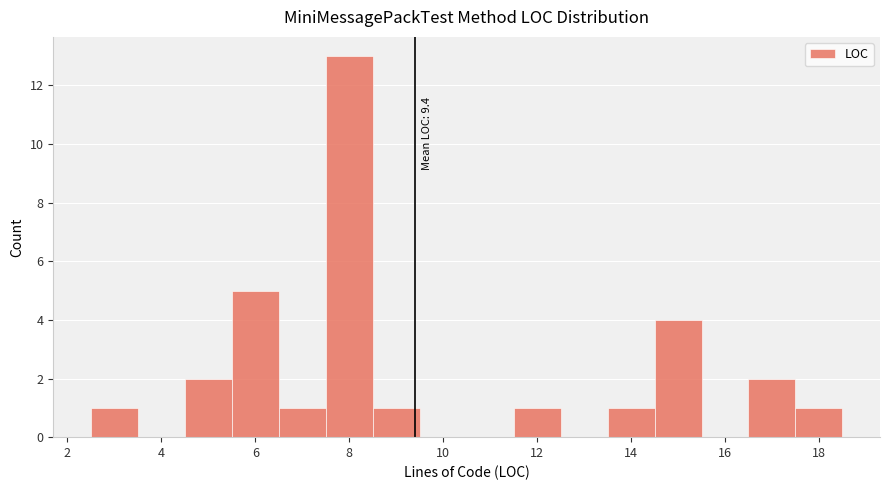

Over which range of the x-axis is the bar tallest?

7.5 to 8.5